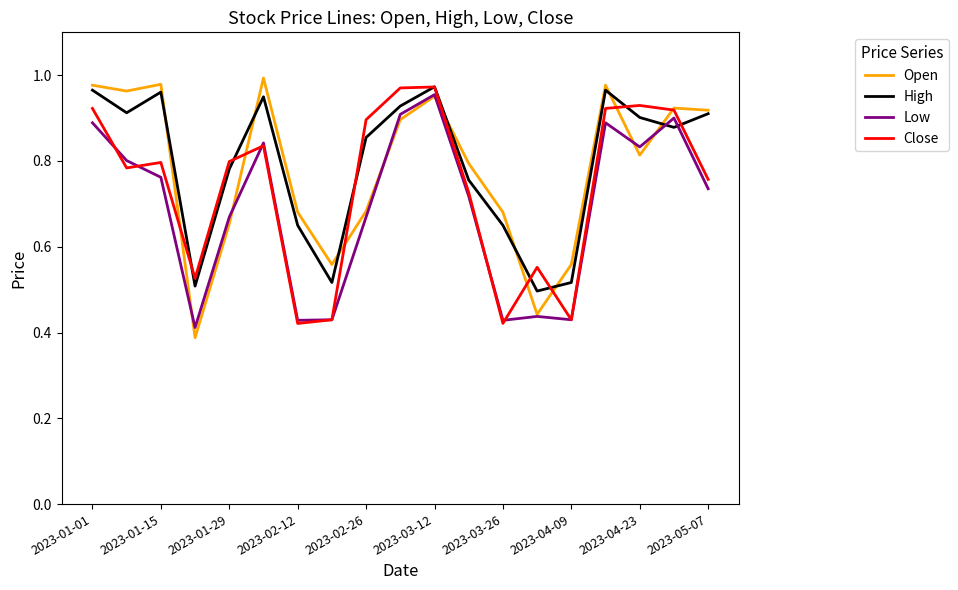

At which category is the sum across all series the highest?

2023-03-12